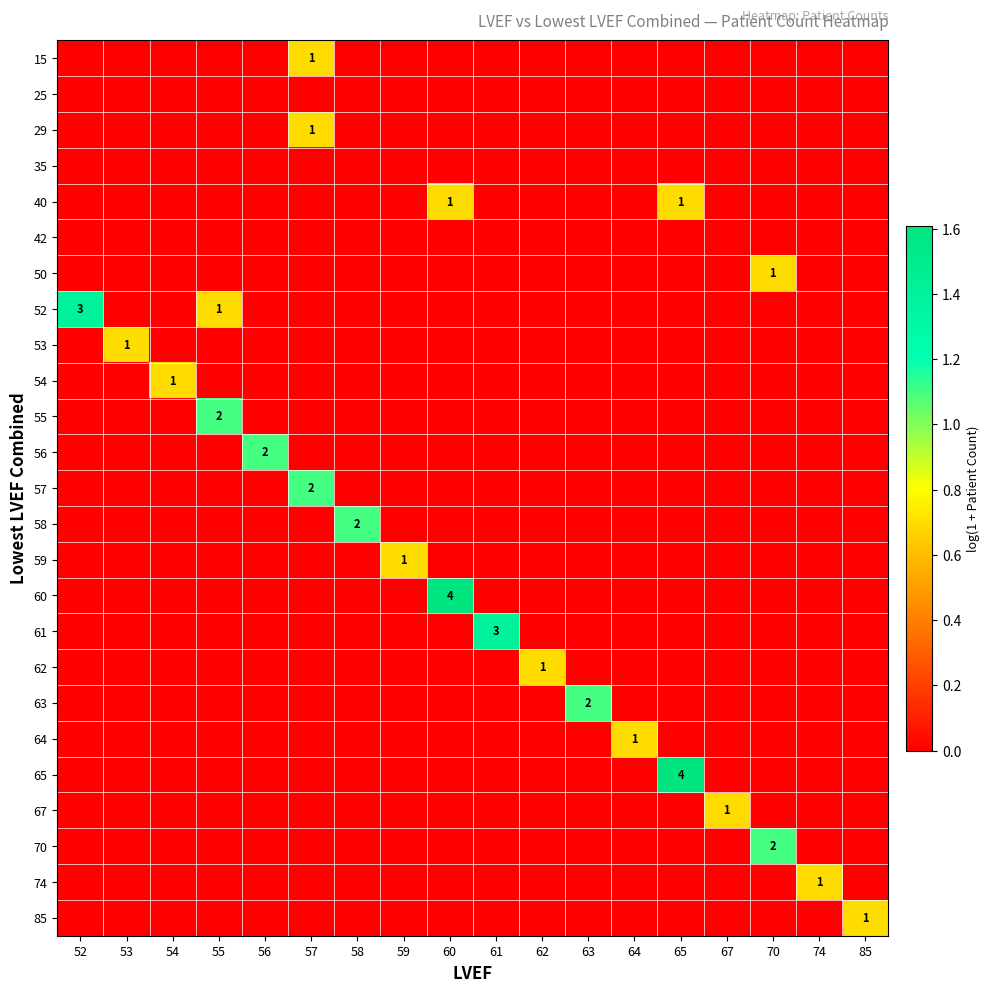

What is the difference between the highest and lowest values at 63?

1.1